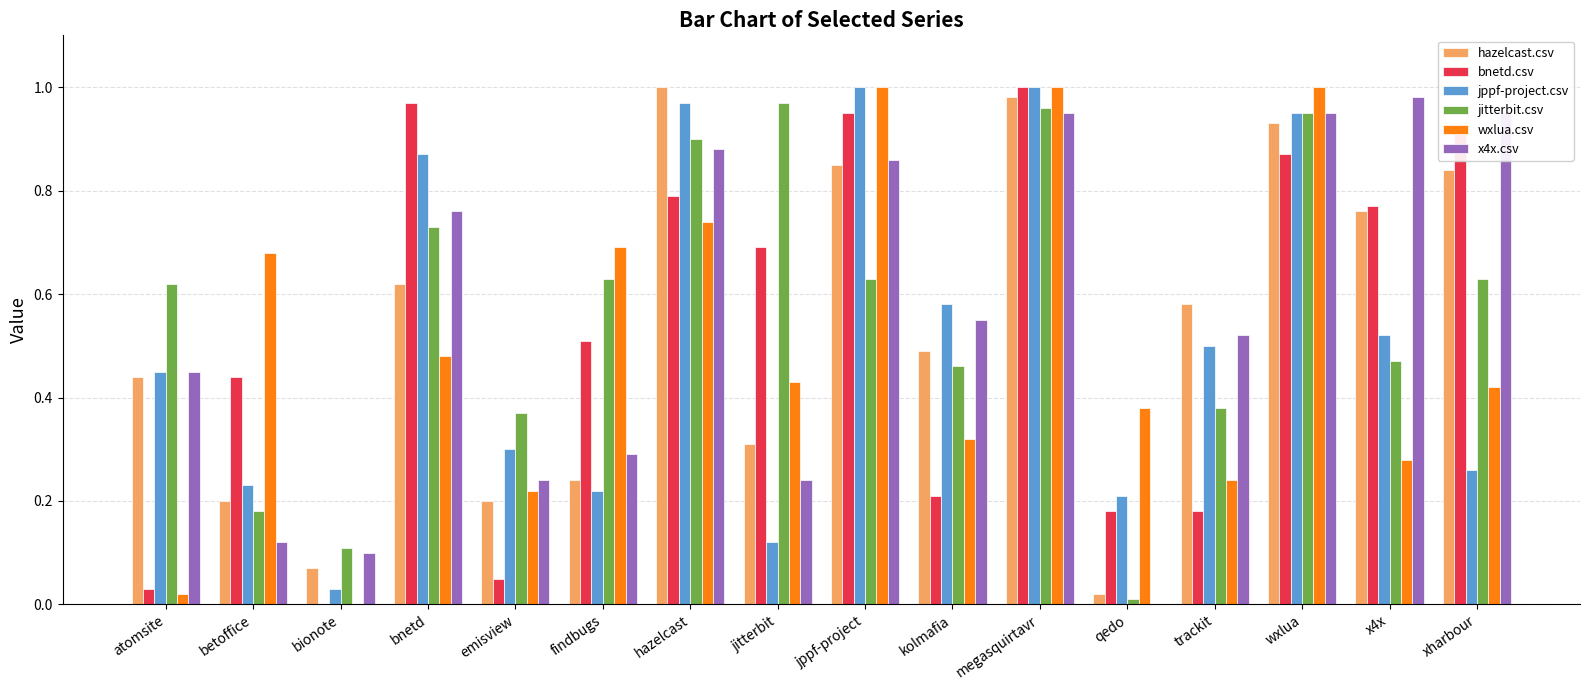

Which series has the largest total across all categories?

jitterbit.csv